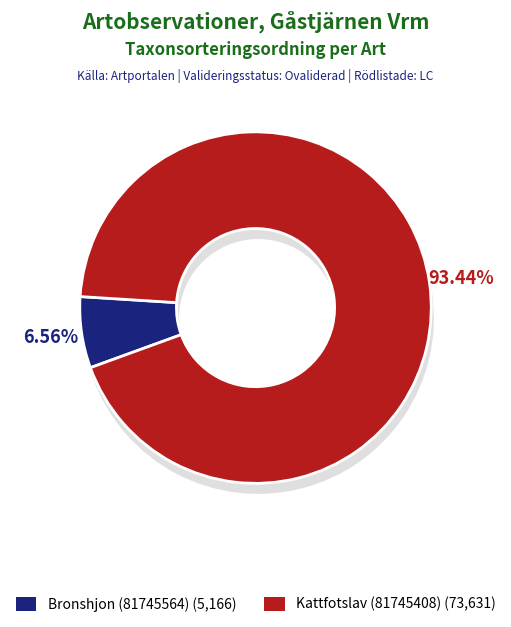

Is it true that Kattfotslav (81745408) is 99% of the pie?

False